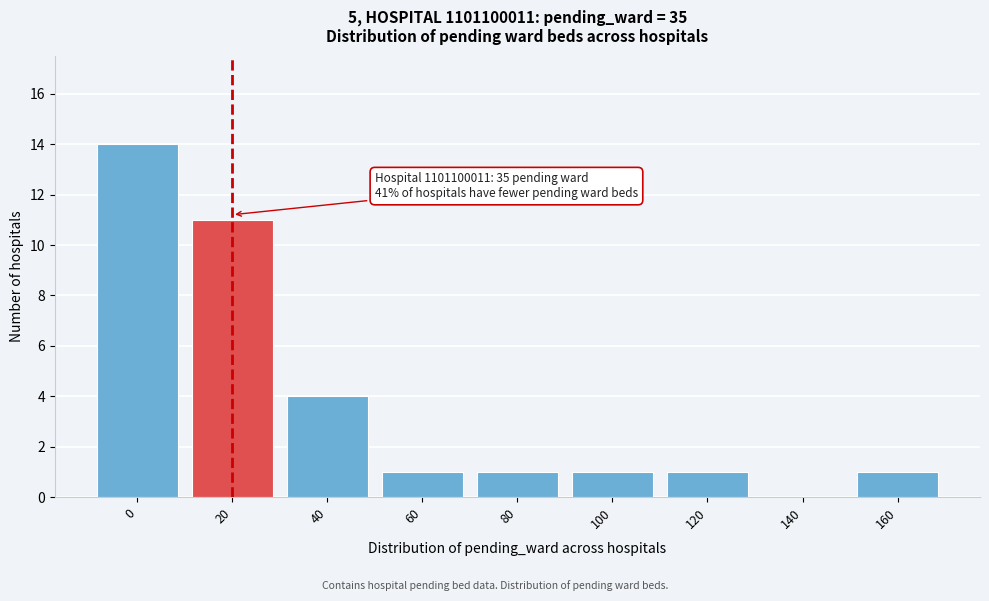

Reading left to right, list all the values displayed in this chart.

0=14	20=11	40=4	60=1	80=1	100=1	120=1	140=0	160=1